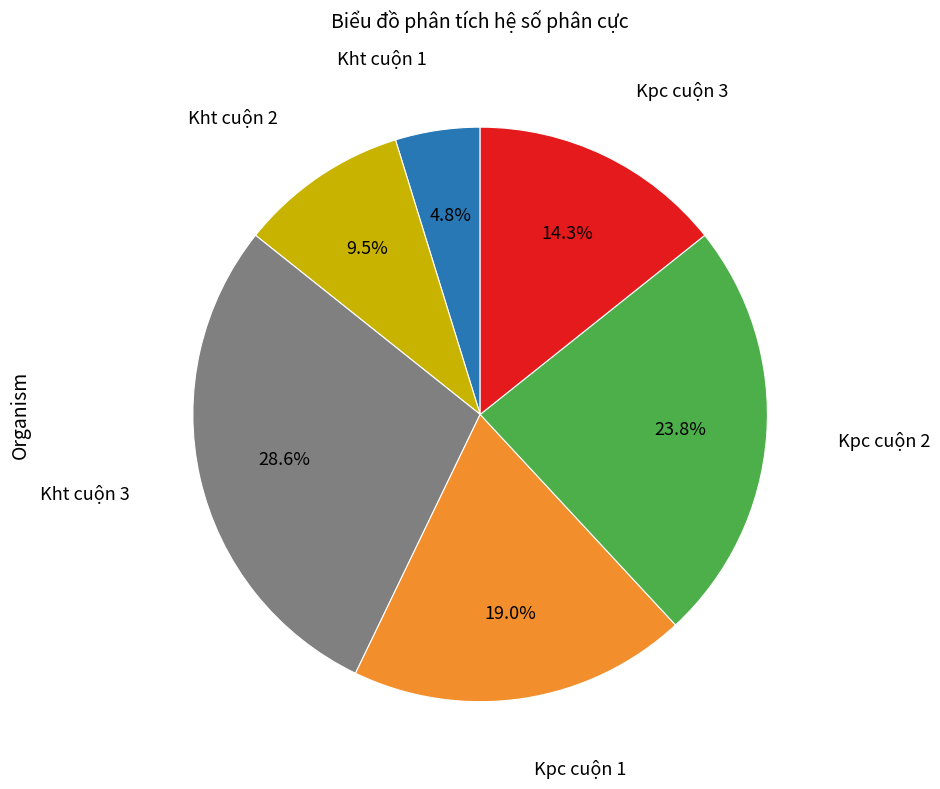

Does any single category account for the majority?

No